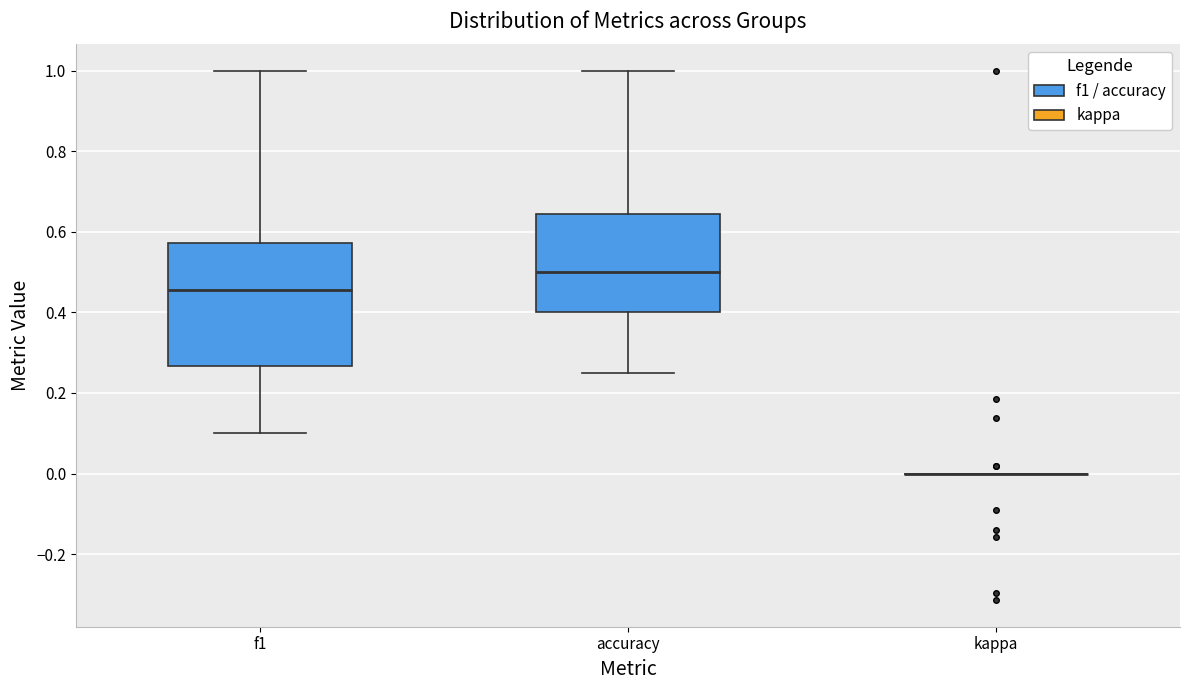

Reading left to right, read every box against the y-axis: the position of its median line, the range the box covers, and the ends of its whiskers. The values are not printed on the chart, so give them approximately, as read against the axis.

f1: median 0.46, box 0.26 to 0.58, whiskers 0.10 to 1.00
accuracy: median 0.50, box 0.40 to 0.64, whiskers 0.26 to 1.00
kappa: box collapsed to a line at 0.00, whiskers 0.00 to 0.00